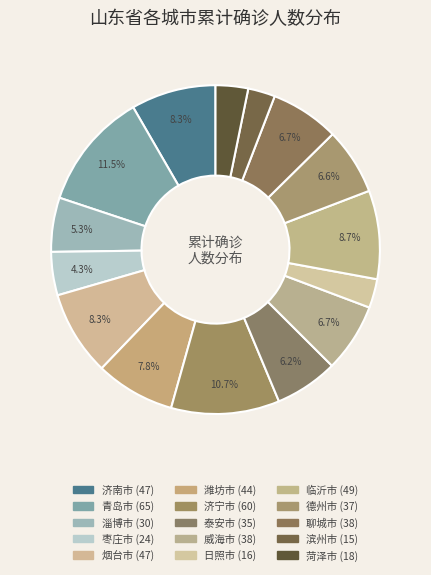

What percentage is the 淄博市 slice, to the nearest percent?

5%